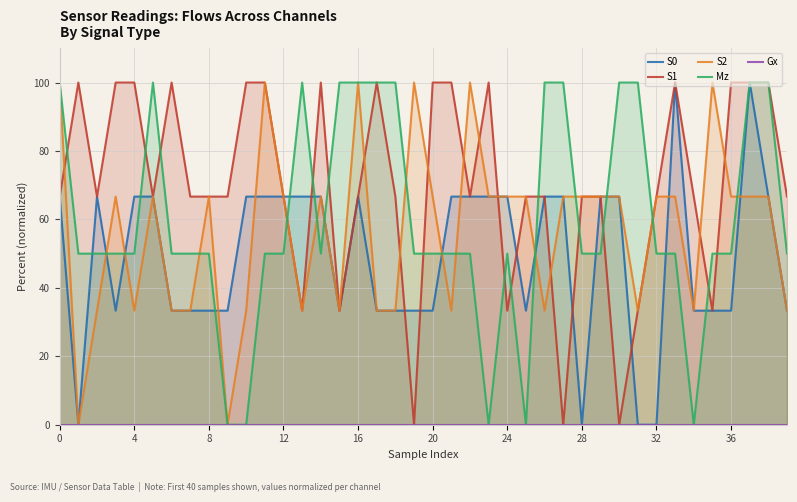

True or false: S0 has a value of 16.3 at 34.

False